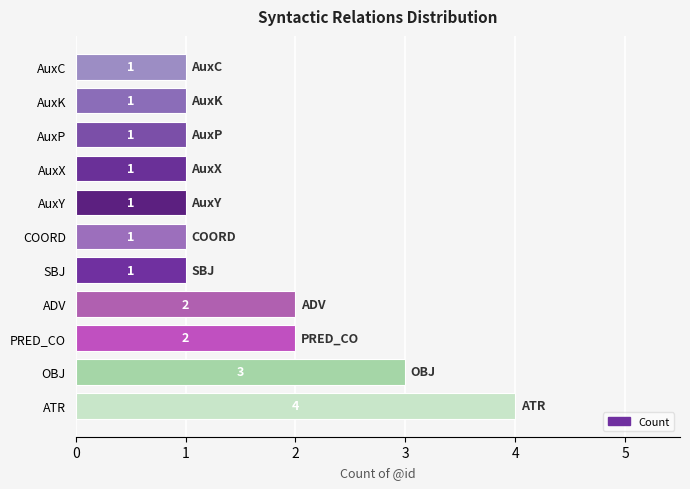

The value at AuxX is 1. True or false?

True